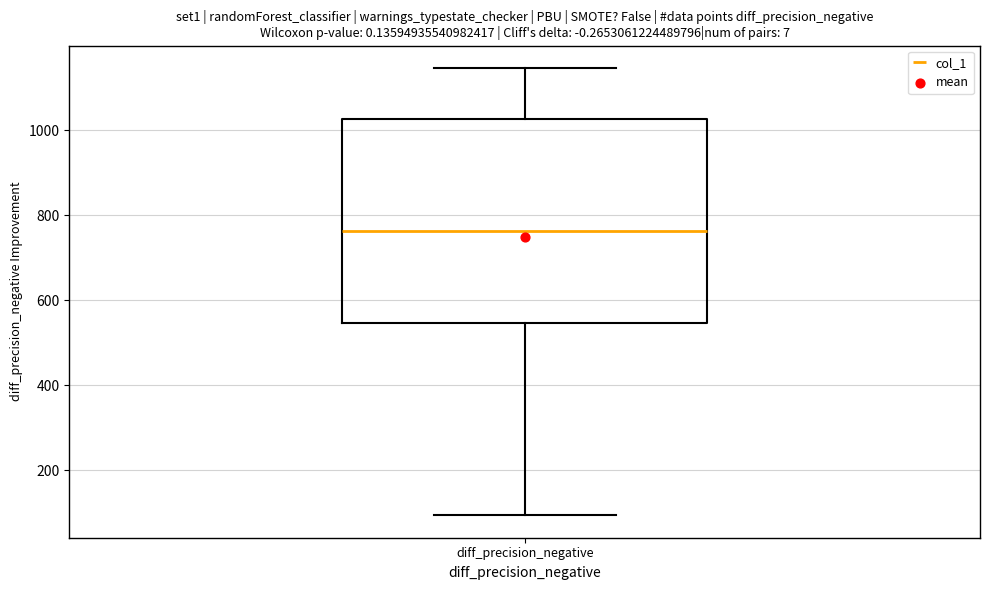

Read this box plot against the y-axis: the position of the median line, the range covered by the box, and the ends of both whiskers. The values are not printed on the chart, so give them approximately, as read against the axis.

median 760, box 540 to 1020, whiskers 100 to 1140